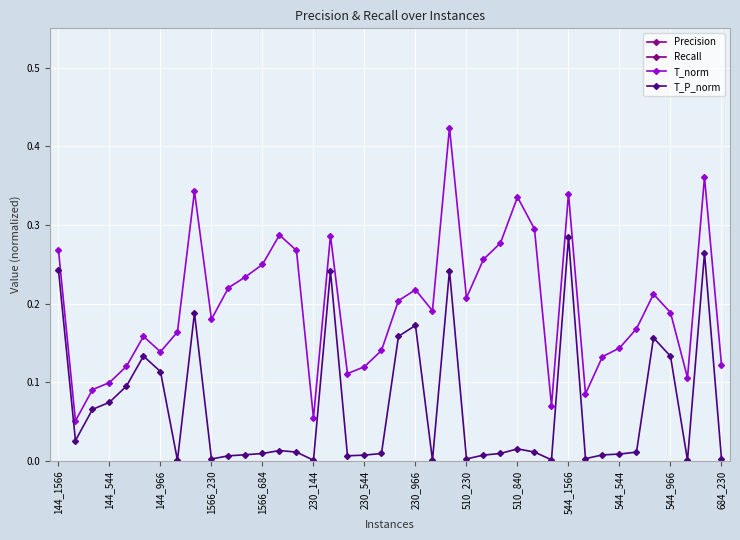

Is it true that T_norm equals 0.2 at 20?

True